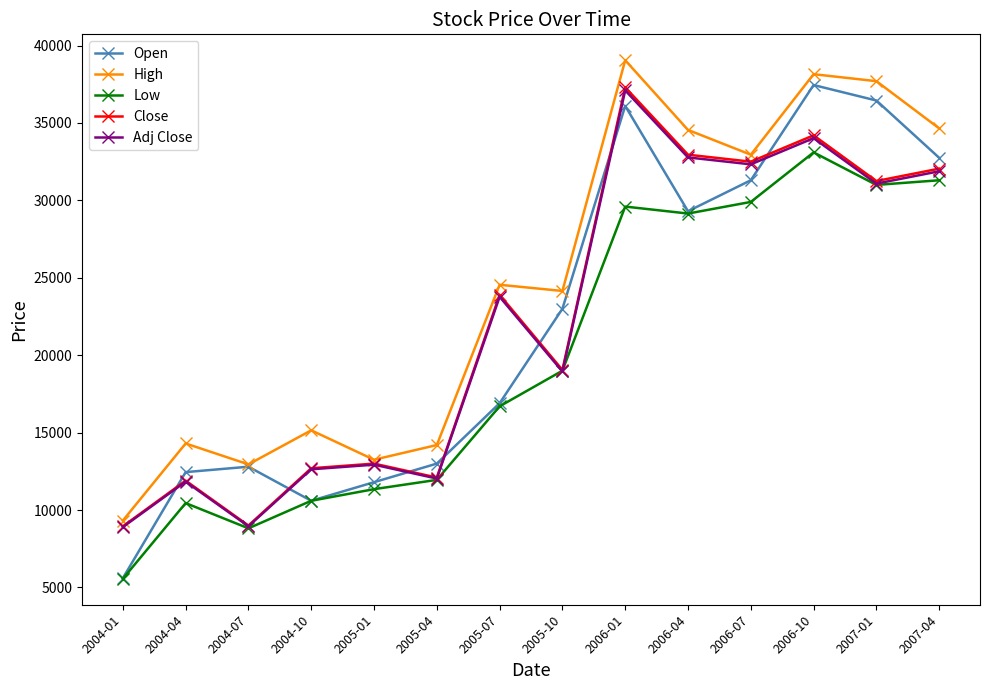

How many lines are shown in the chart?

5